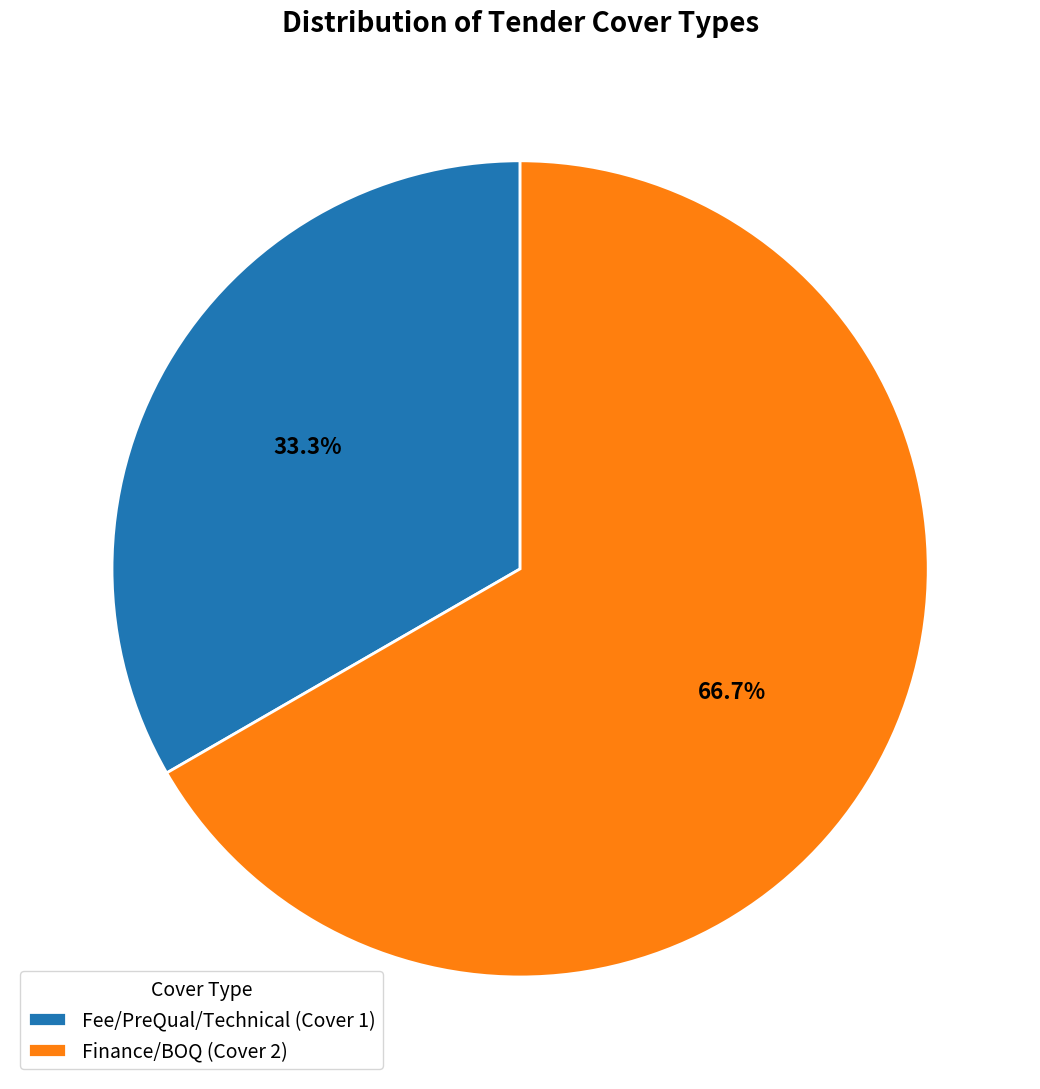

Approximately how many times larger is the value at Finance/BOQ (Cover 2) compared to Fee/PreQual/Technical (Cover 1)?

2.0